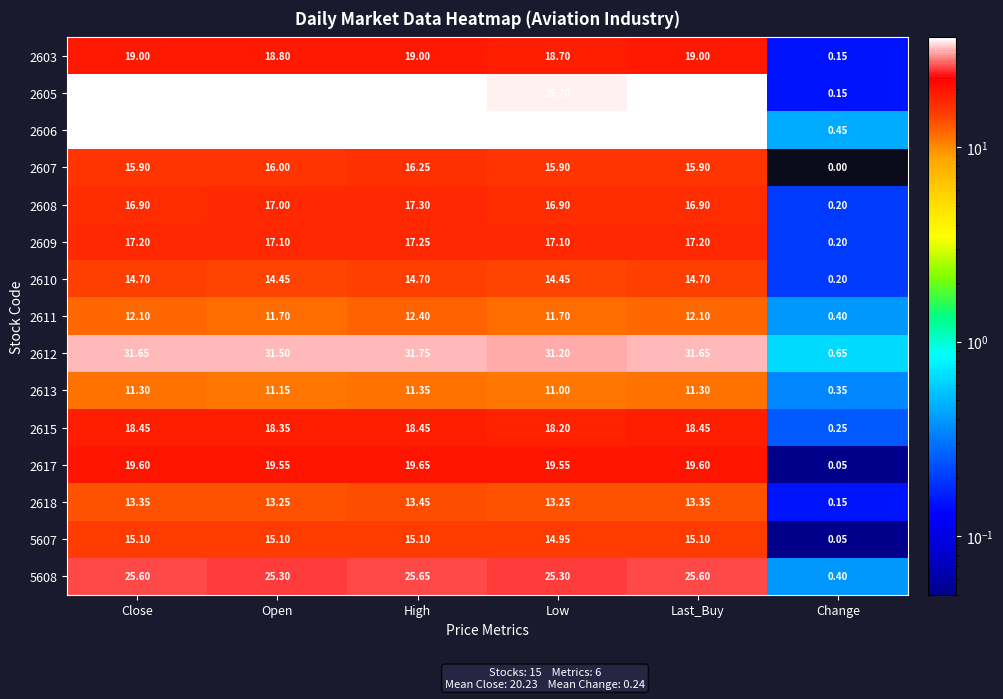

How many categories are shown in the chart?

6